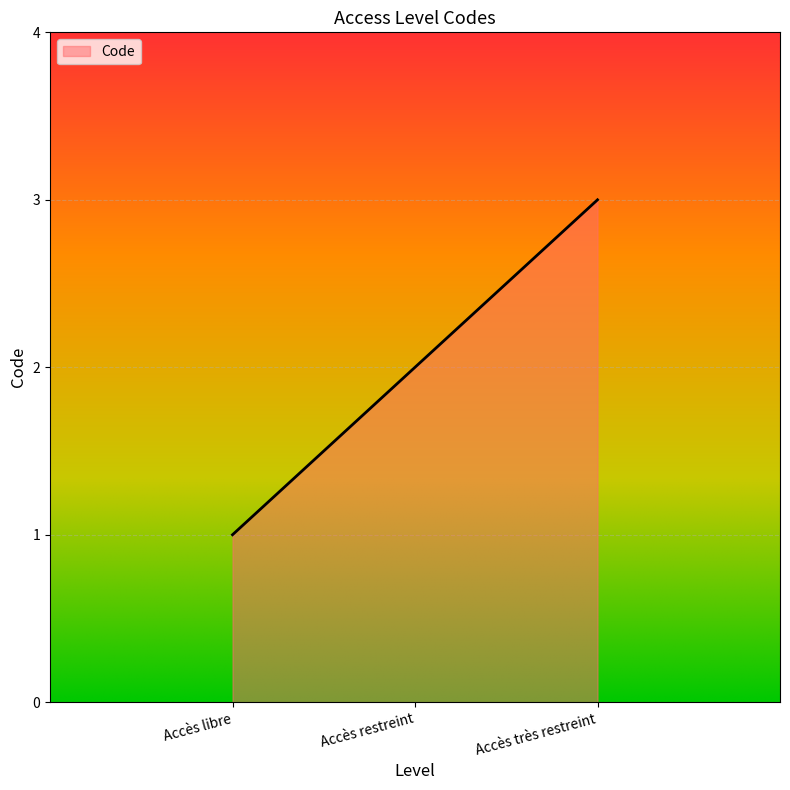

How many series are shown in this chart?

1